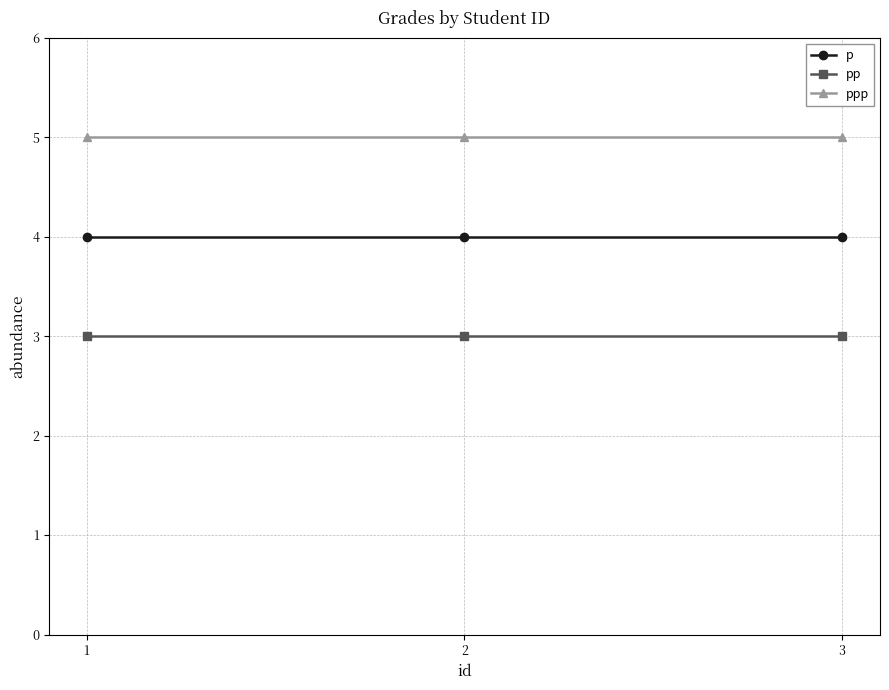

Read the p value at 3.

4